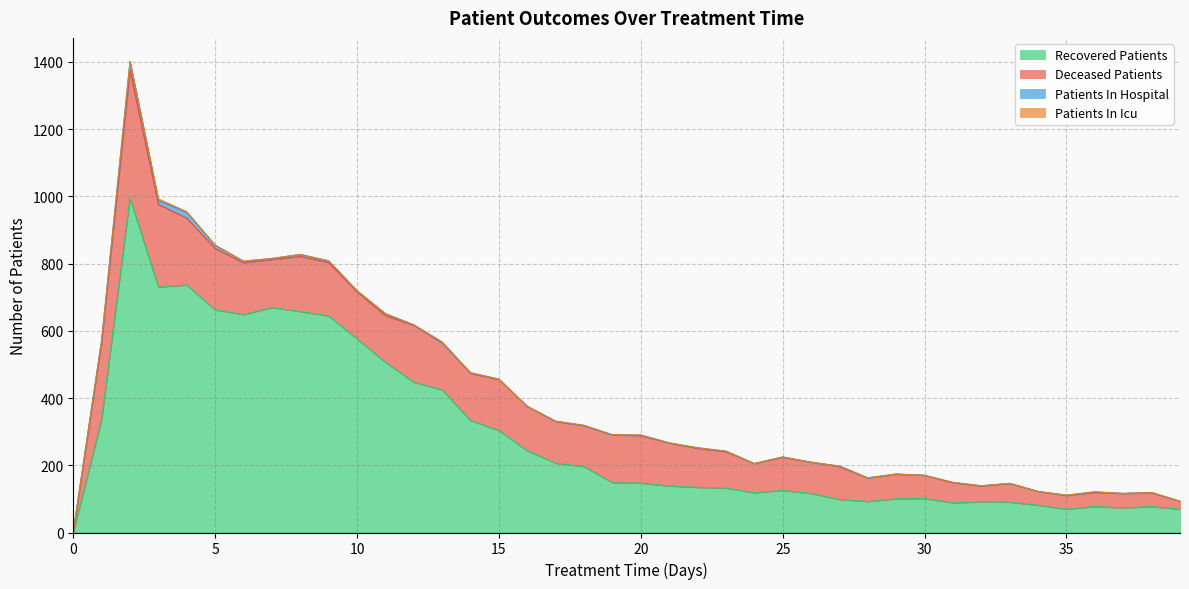

How many series are shown in this chart?

4